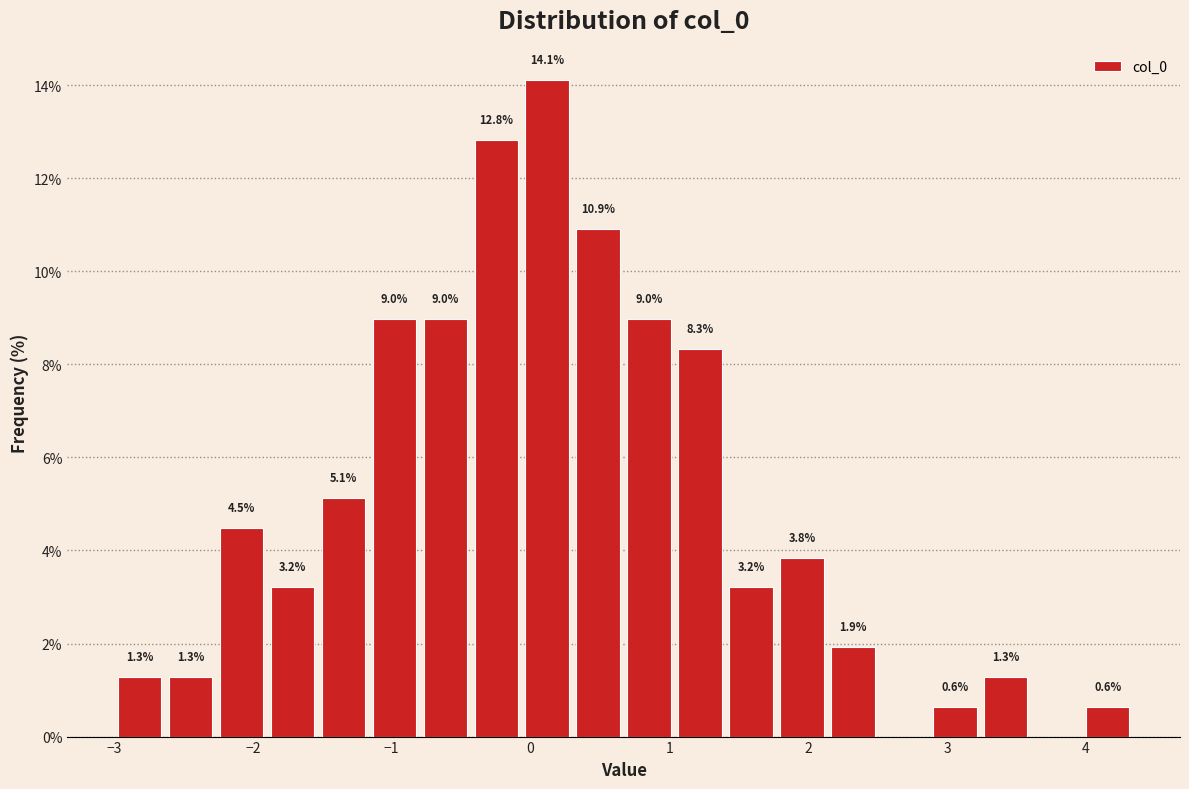

Around what value on the x-axis is the tallest bar? Give the approximate position of its centre, as read against the axis.

0.1